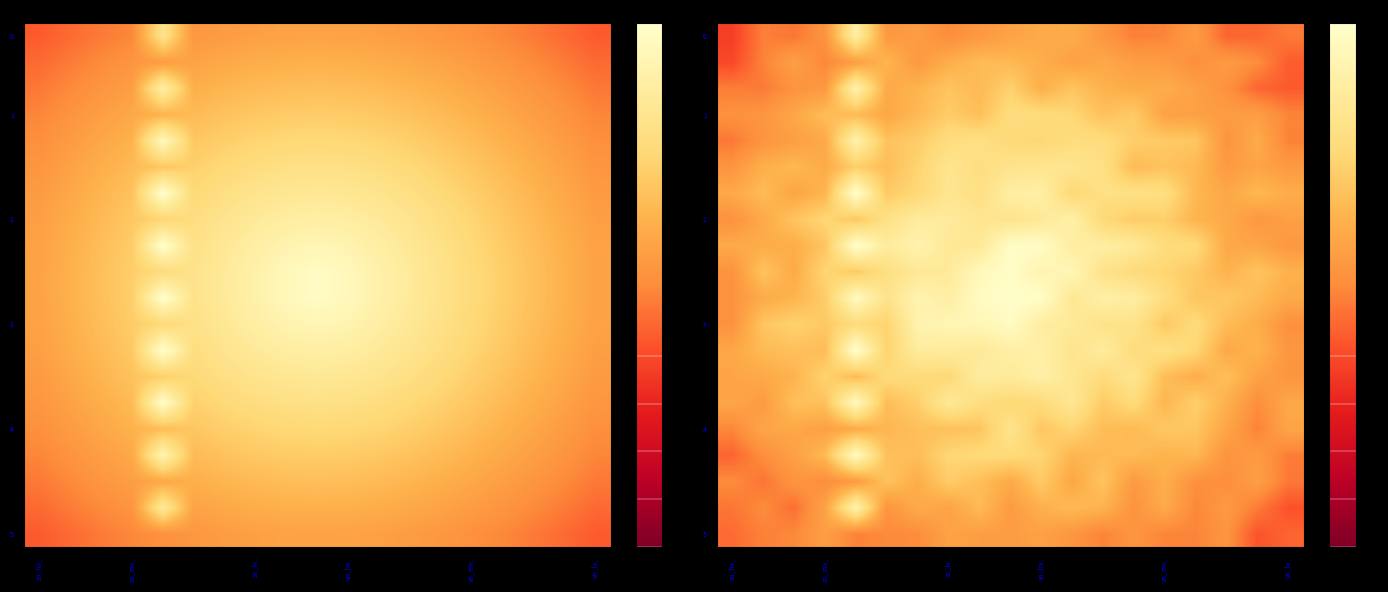

What is the spread (max minus min) of values at 12?

45.3